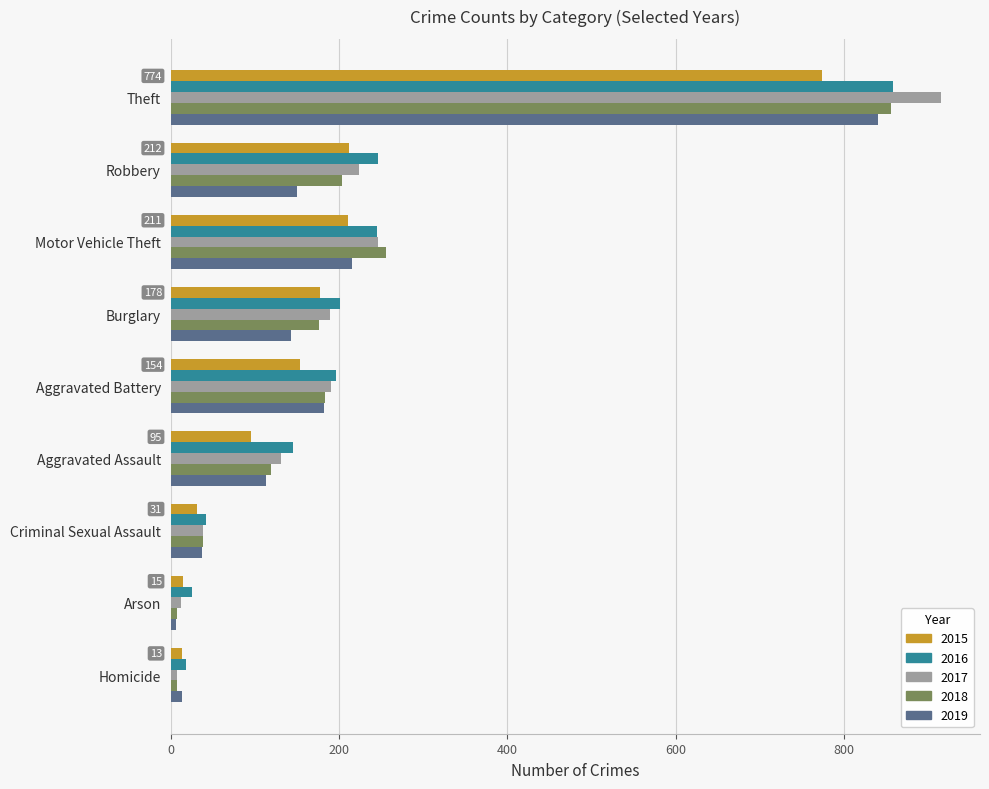

What is the total value across all series at Arson?

66